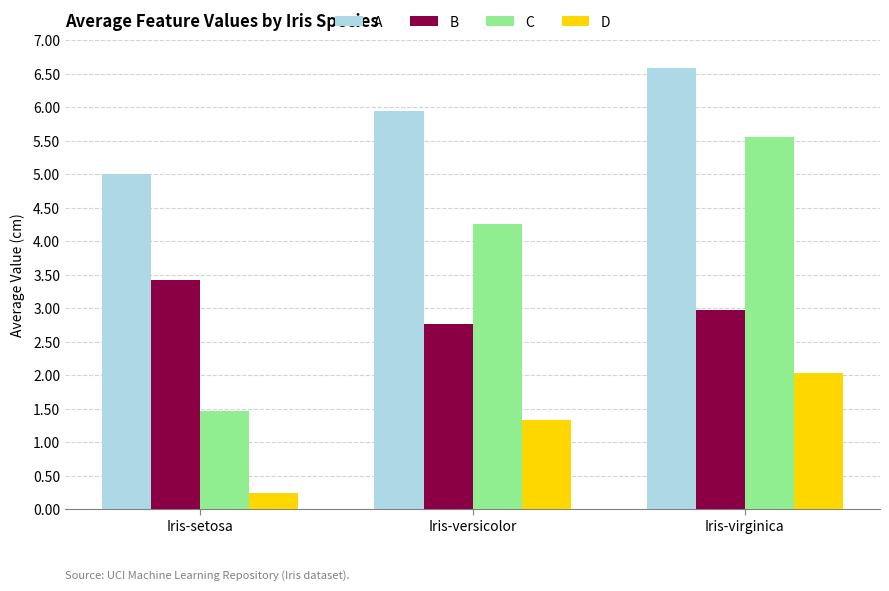

Reading right to left, what are all the values shown in this chart?

A: 6.6	5.9	5.0
B: 3.0	2.8	3.4
C: 5.6	4.3	1.5
D: 2.0	1.3	0.2